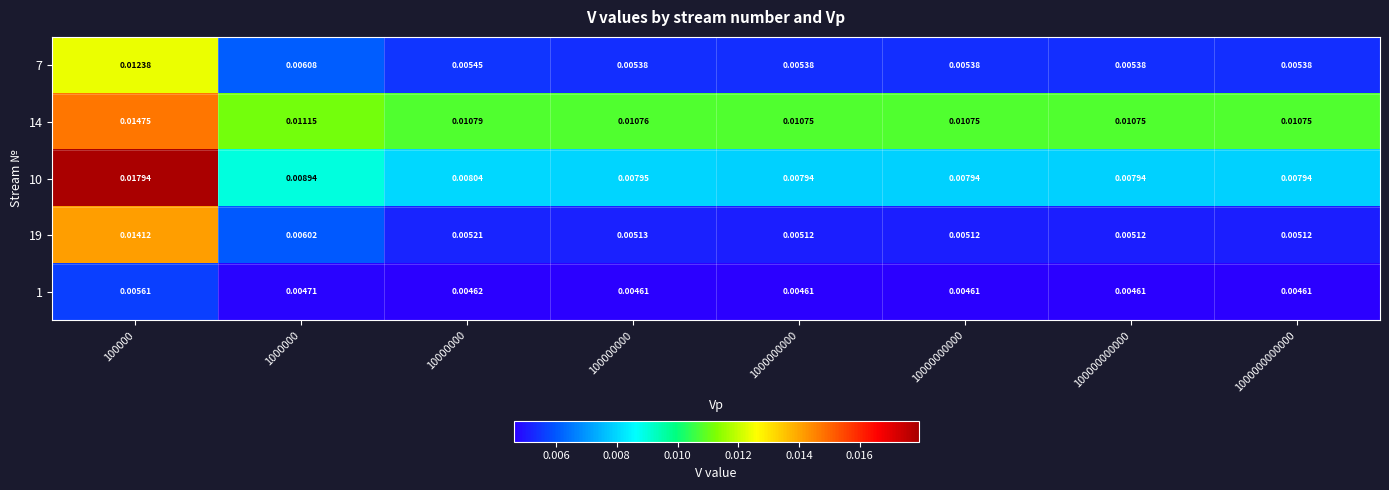

Is the value of 1 at 100000 greater than the value of 10 at 1000000?

No